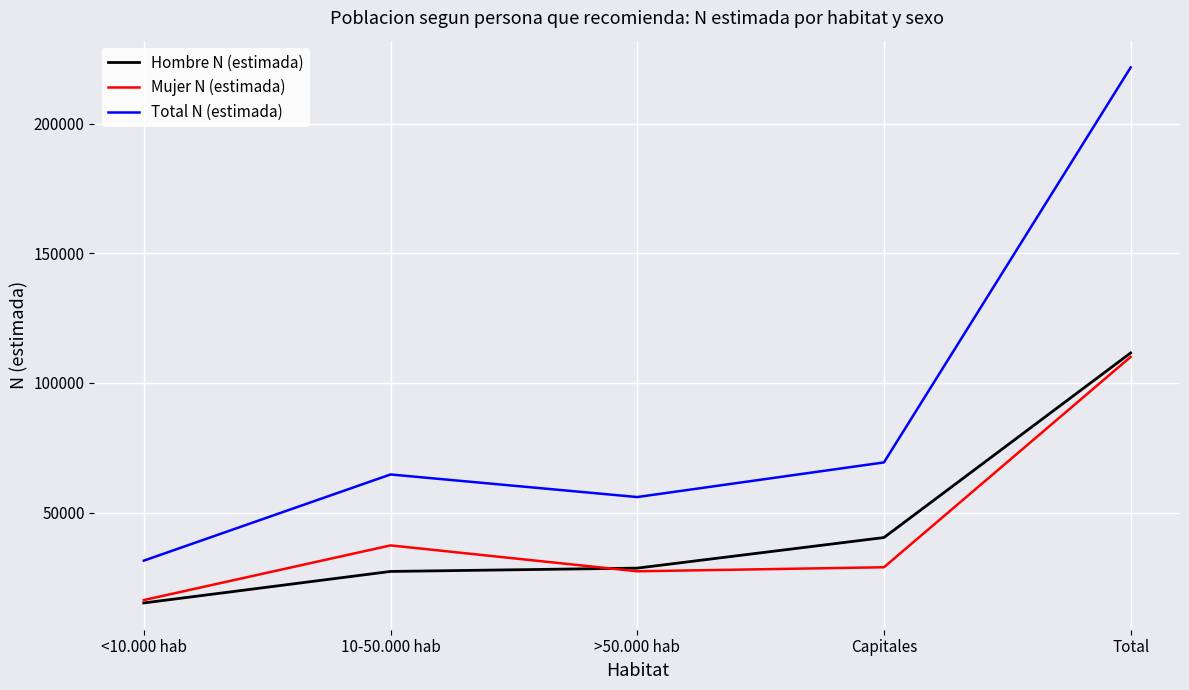

Does the chart have visible grid lines?

Yes